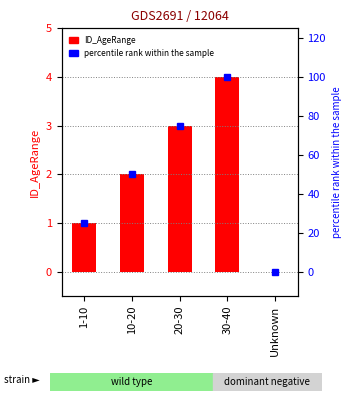

Is it true that percentile rank within the sample equals 75 at 20-30?

True